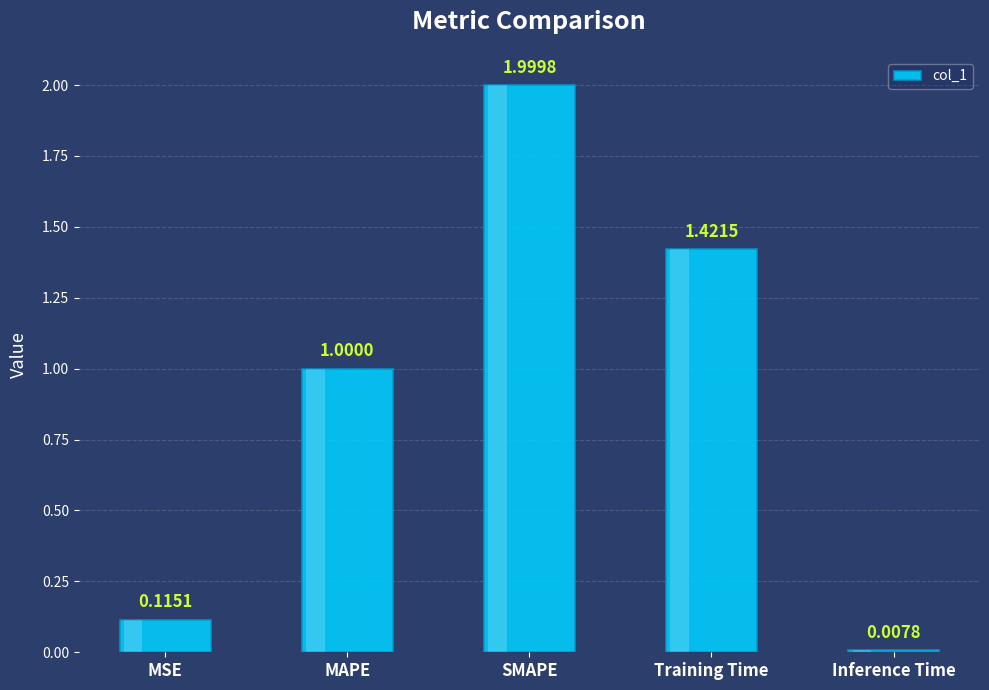

What is the greatest value displayed?

2.0